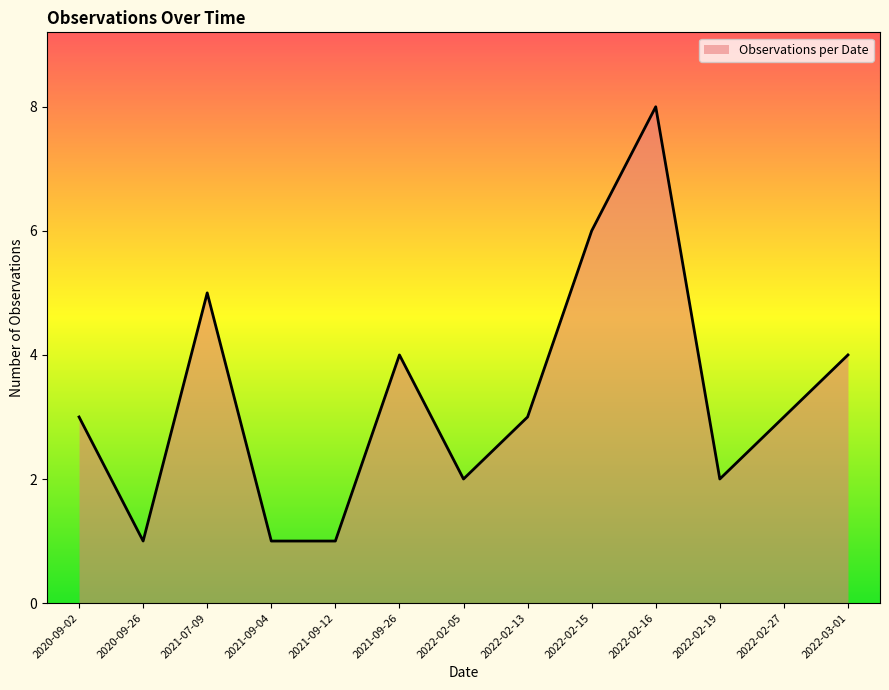

How many lines are shown in the chart?

1